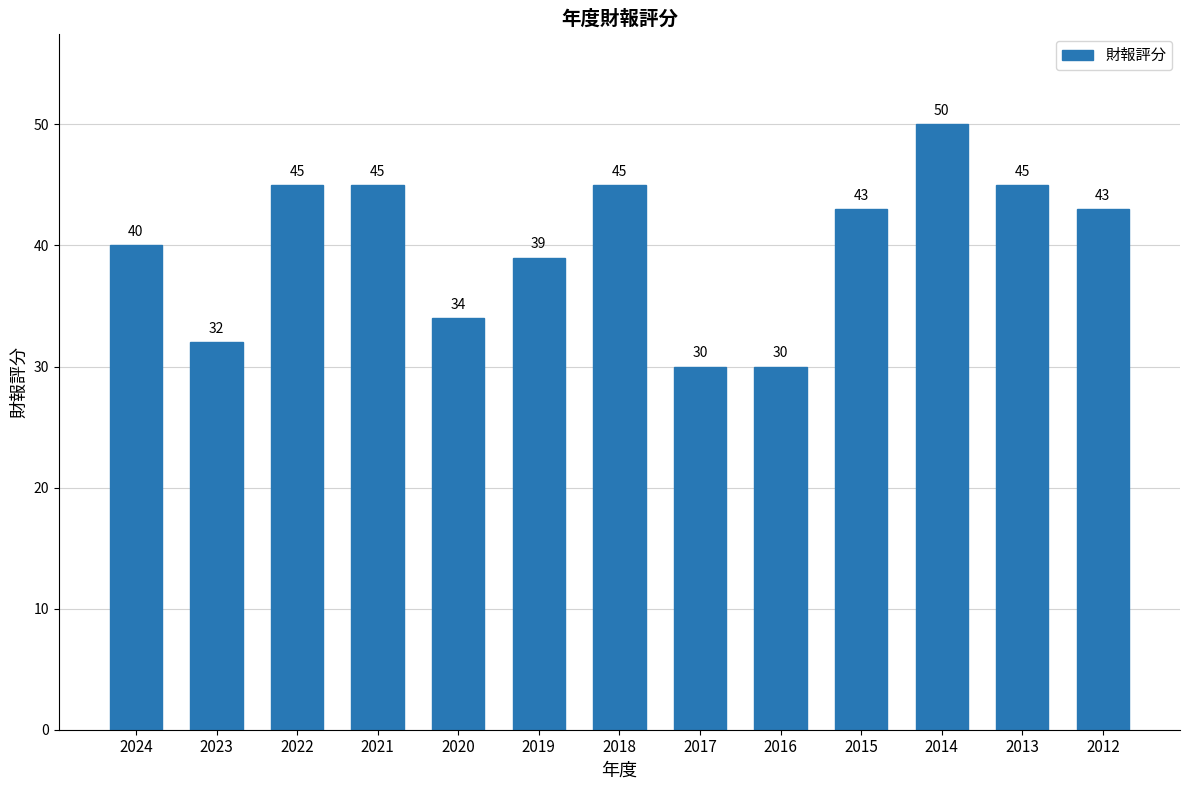

How many values are below 43?

6